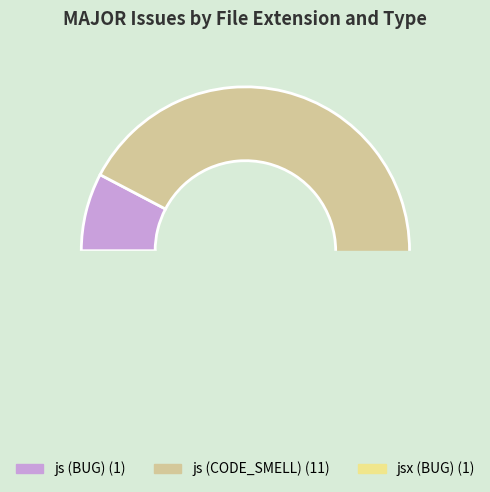

Which has a higher value, js (CODE_SMELL) or js (BUG)?

js (CODE_SMELL)